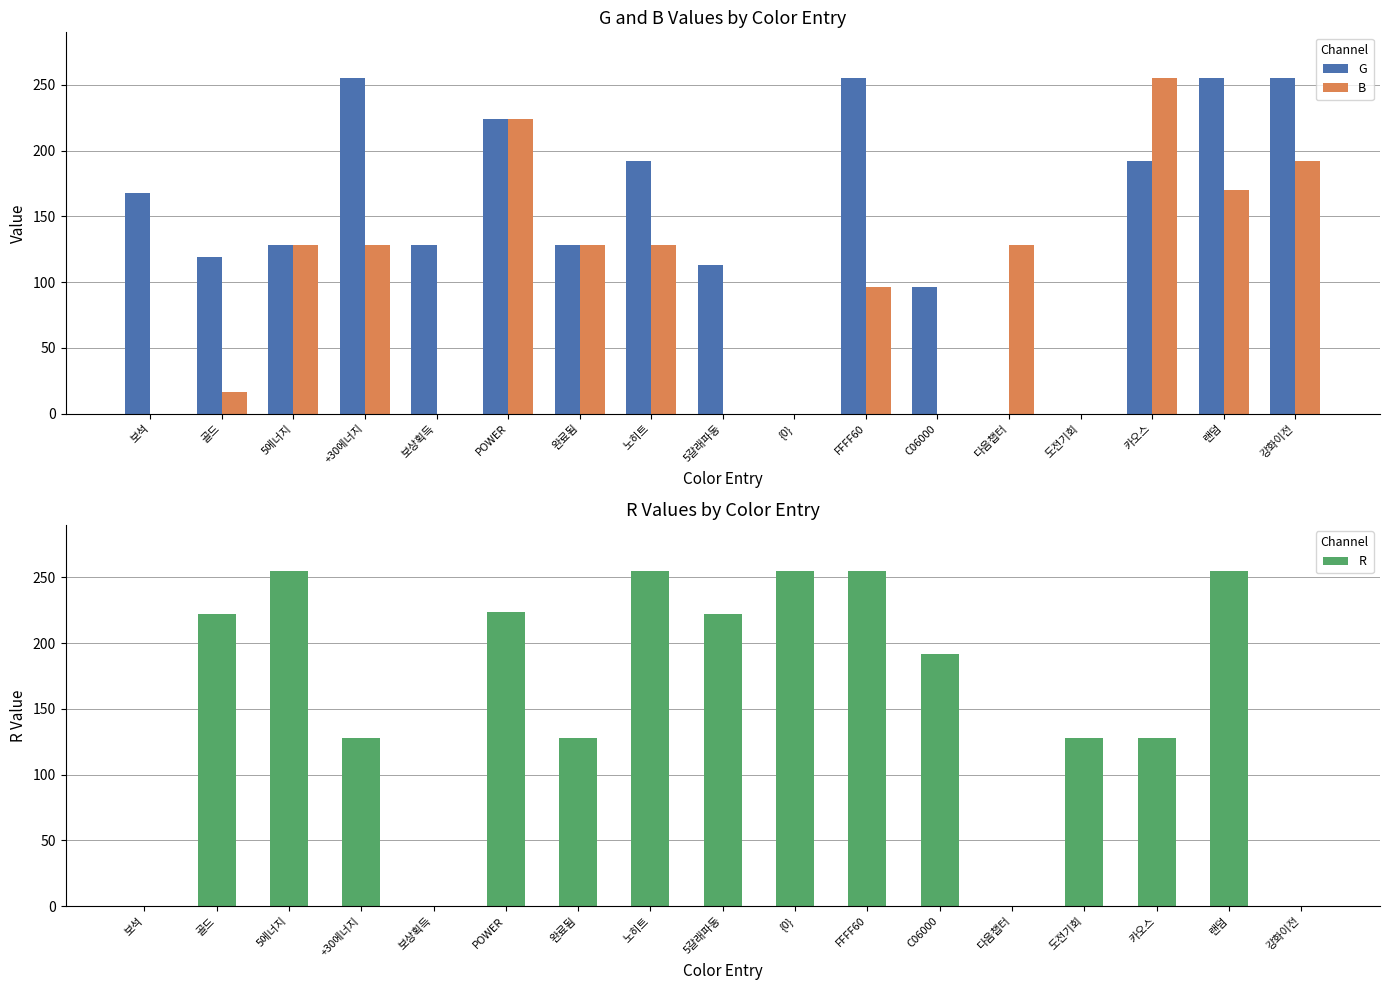

Between C06000 and 도전기회, which series saw the biggest shift?

G